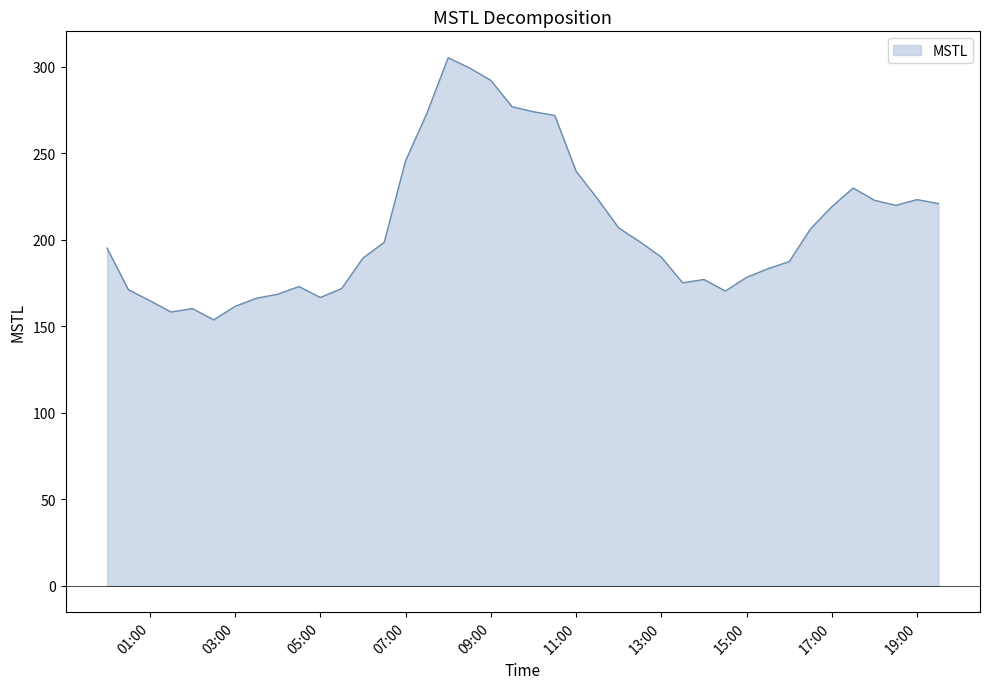

What is the difference between the maximum and minimum values?

151.5